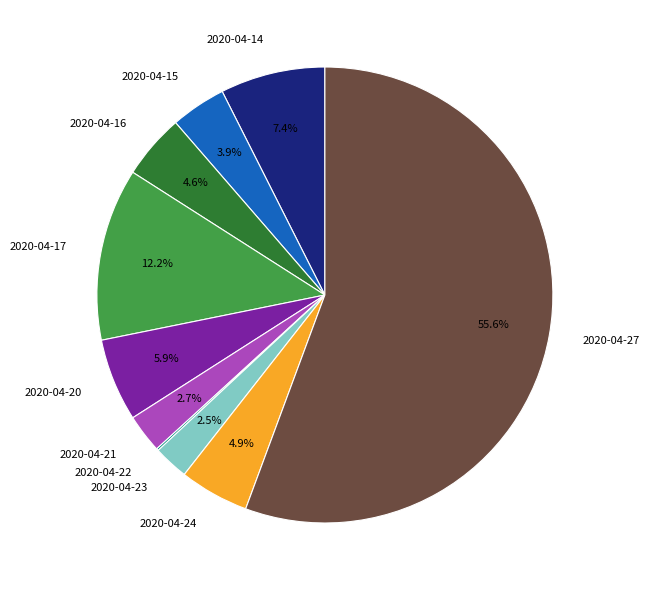

Is the sum of 2020-04-27 and 2020-04-17 greater than half?

Yes